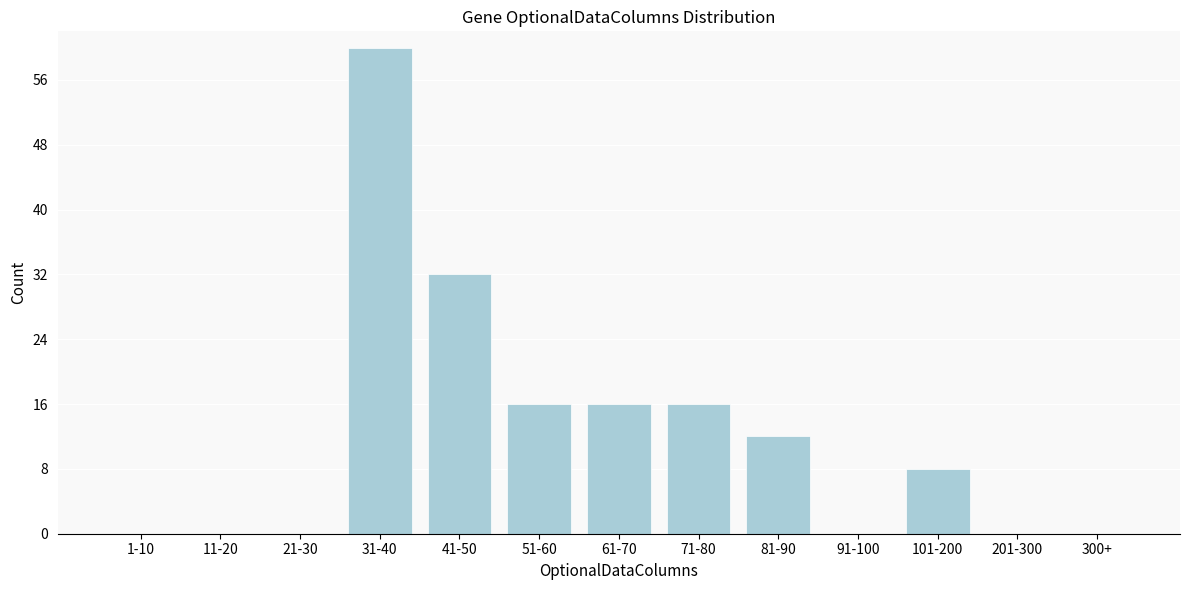

Reading left to right, what are all the values shown in this chart?

1-10=0	11-20=0	21-30=0	31-40=60	41-50=32	51-60=16	61-70=16	71-80=16	81-90=12	91-100=0	101-200=8	201-300=0	300+=0